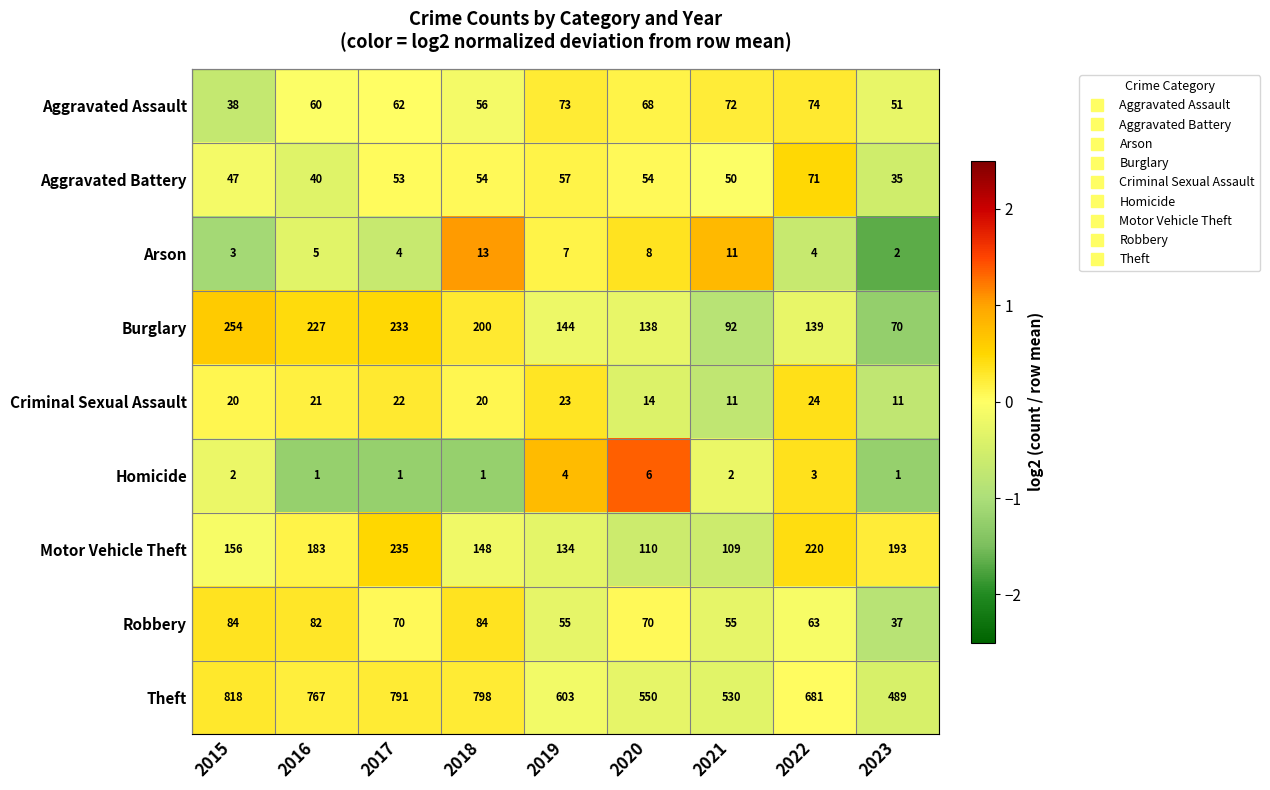

Rank the series by their maximum value, from highest to lowest.

Theft, Burglary, Motor Vehicle Theft, Robbery, Aggravated Assault, Aggravated Battery, Criminal Sexual Assault, Arson, Homicide